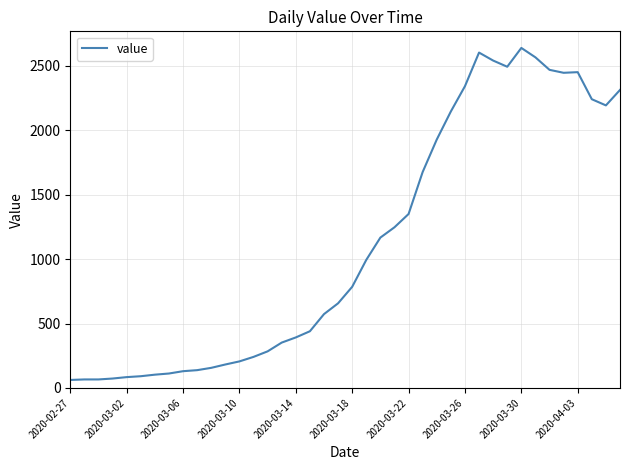

What is the greatest value displayed?

2639